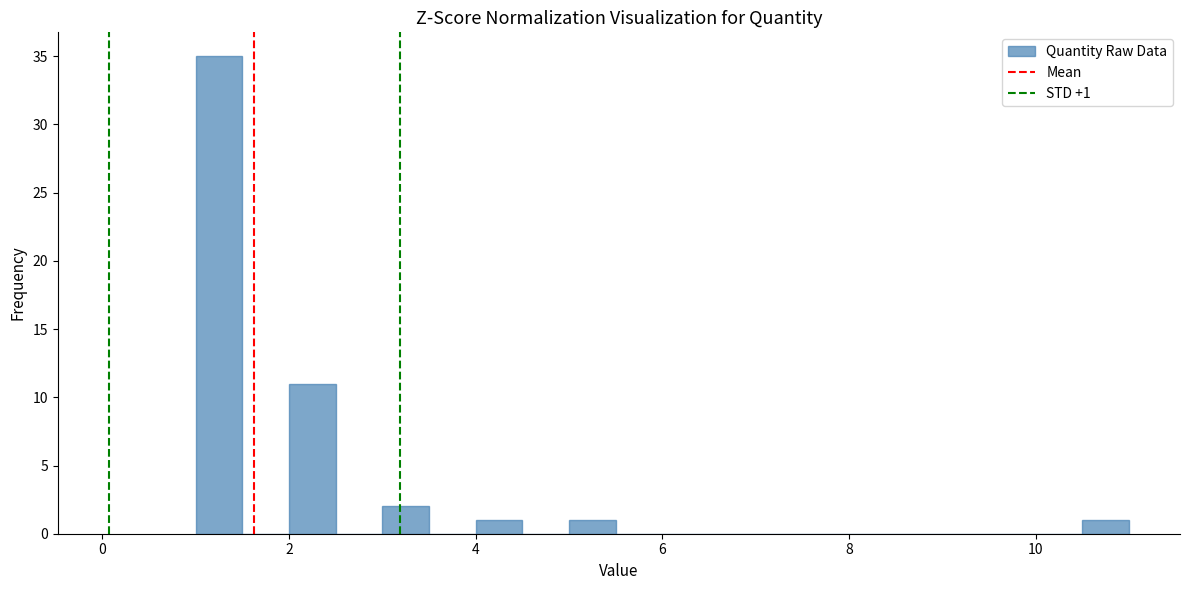

Read against the x-axis, roughly where is the centre of the tallest bar?

1.2